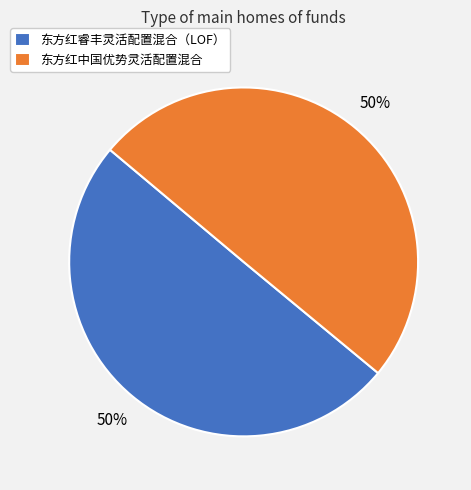

What percentage is the 东方红中国优势灵活配置混合 slice, to the nearest percent?

50%